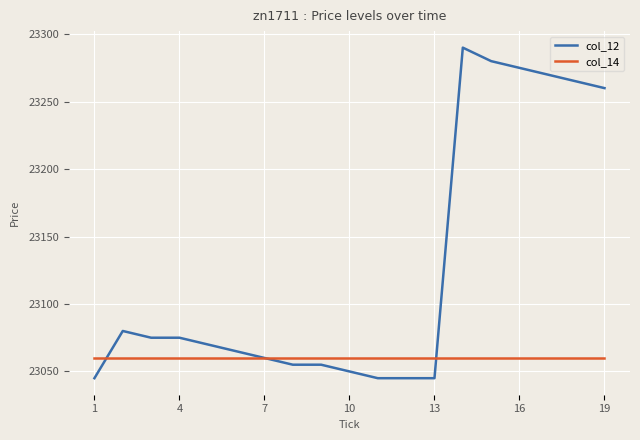

What is the maximum value shown in the chart?

23290